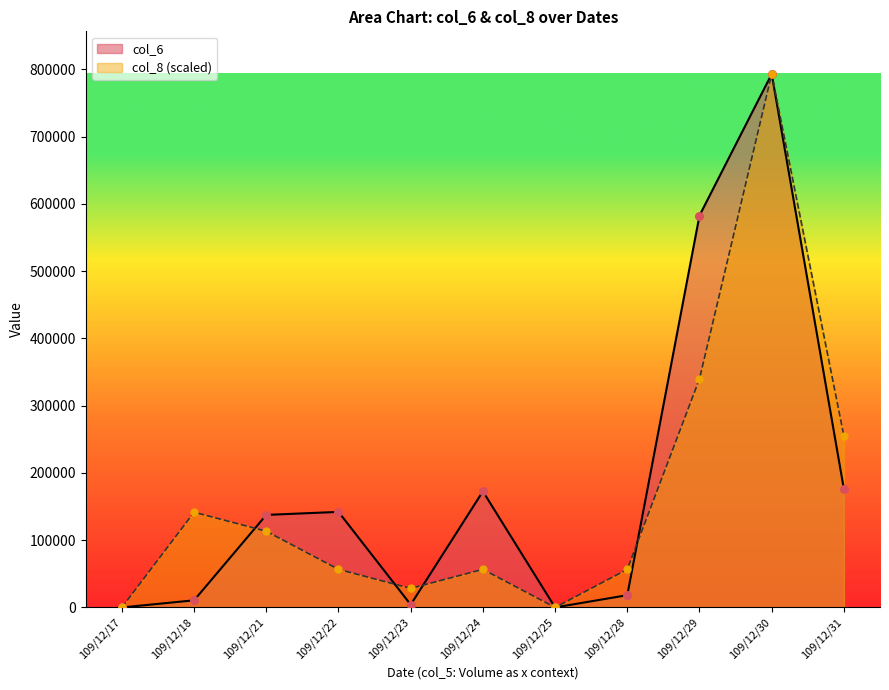

At which category is the sum across all series the highest?

109/12/30